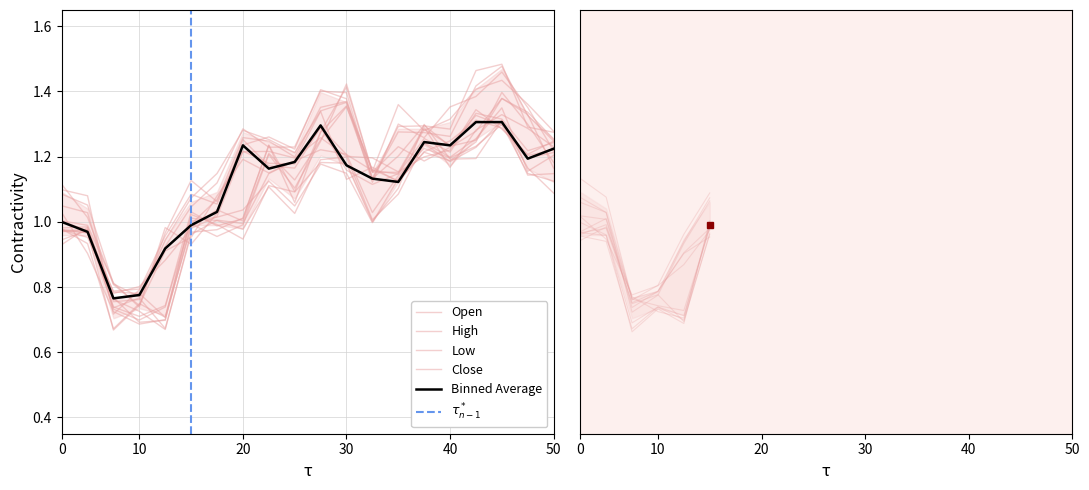

How many series are shown in this chart?

4